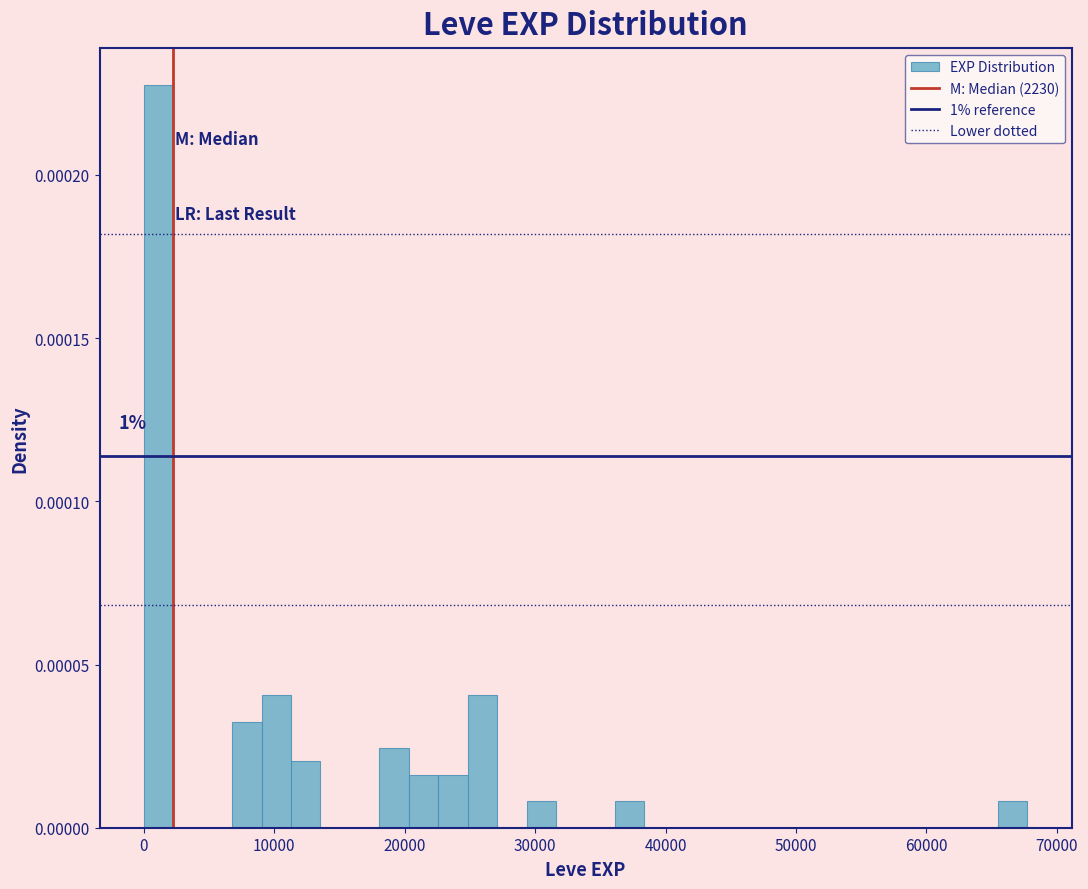

Around what value on the x-axis is the tallest bar? Give the approximate position of its centre, as read against the axis.

1000